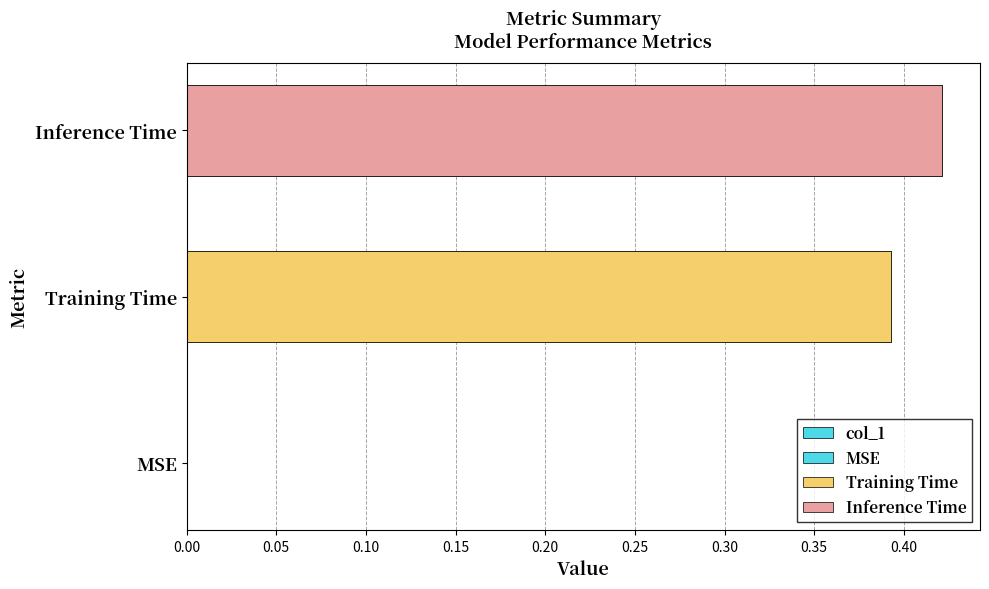

How many bars are there in total?

3